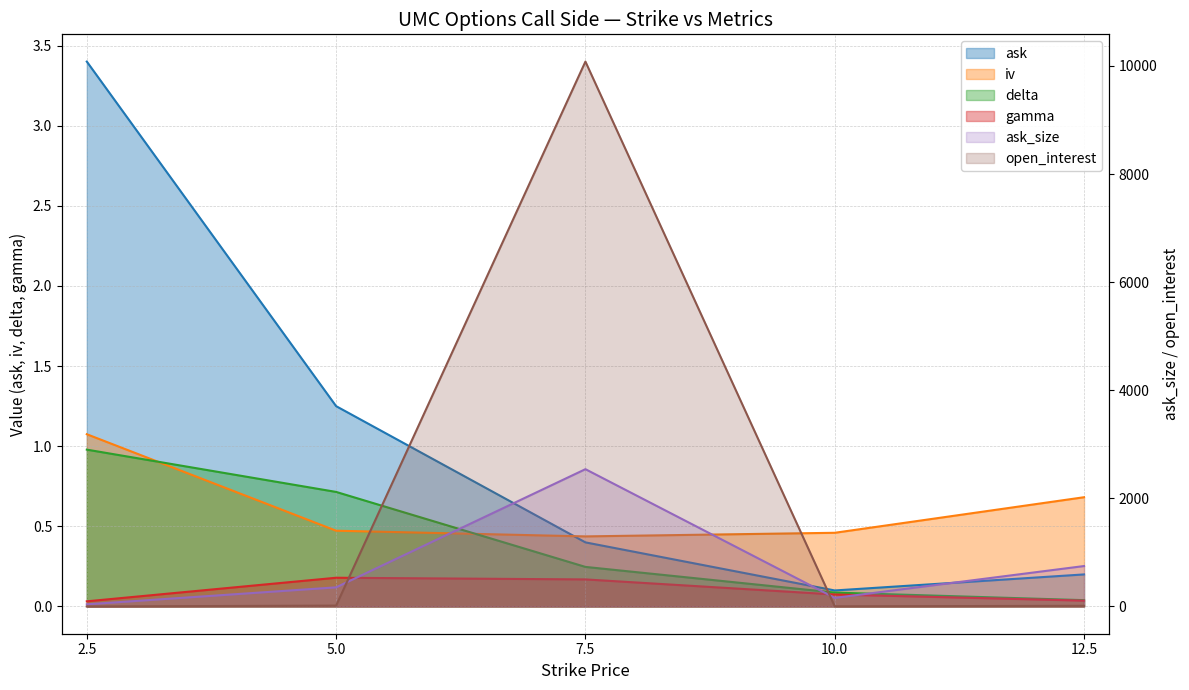

How many values in the ask_size series are below 354?

2